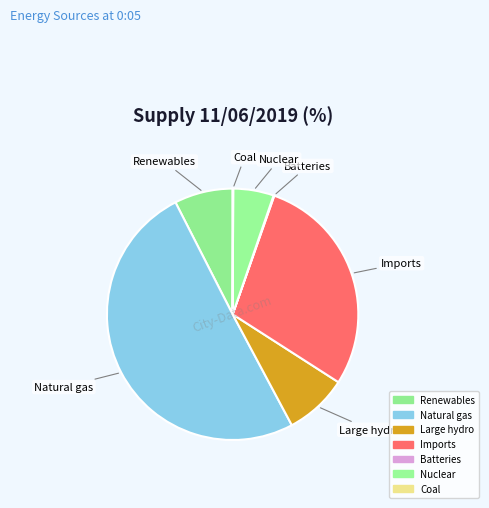

Which slice is the largest?

Natural gas